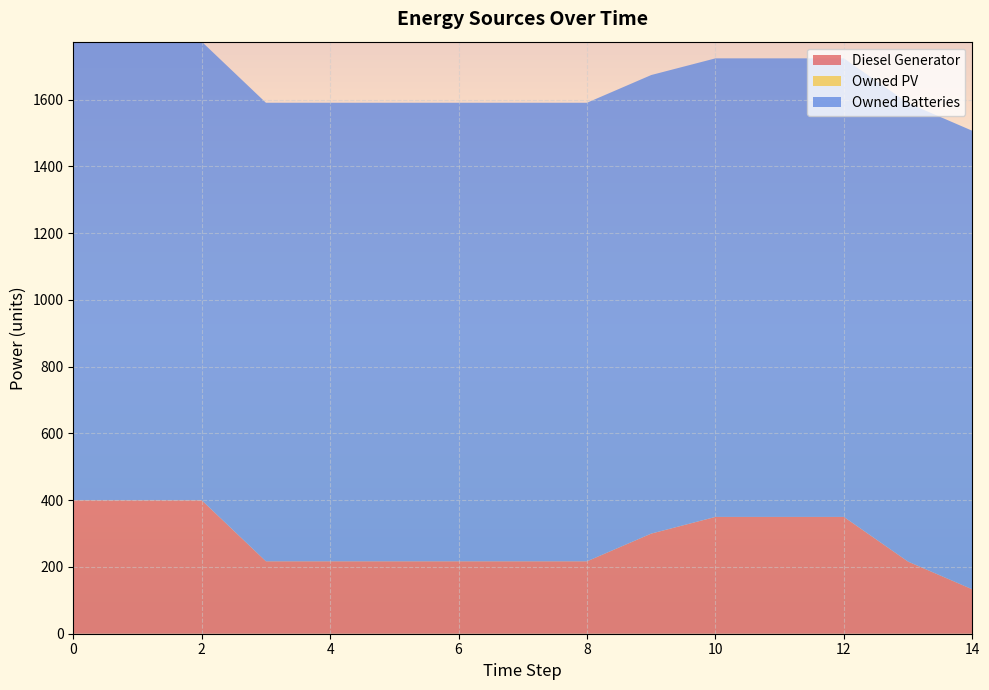

Reading left to right, transcribe all the data shown in this chart.

Diesel Generator: 400	400	400	217	217	217	217	217	217	300	350	350	350	216	133
Owned PV: 0	0	0	0	0	0	0	0	0	0	0	0	0	0	0
Owned Batteries: 1374	1374	1374	1374	1374	1374	1374	1374	1374	1374	1374	1374	1374	1374	1374